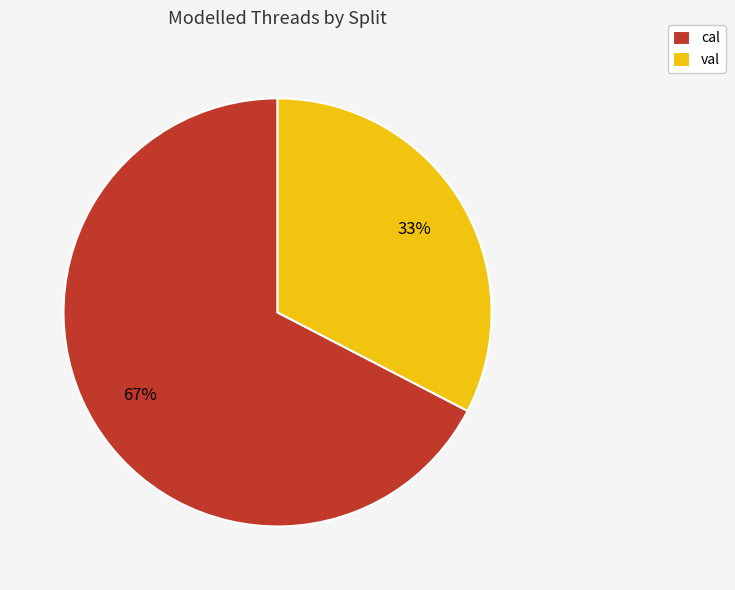

How many slices are in this pie chart?

2